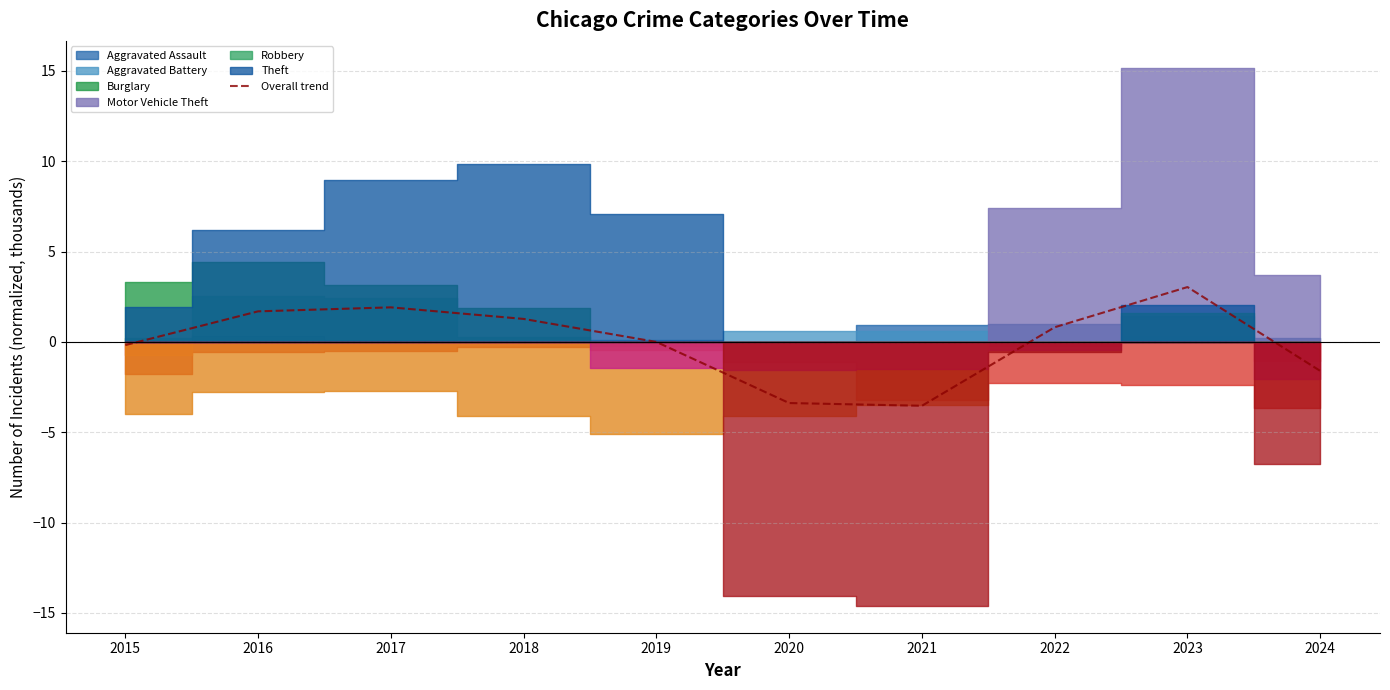

Reading left to right, list all the values displayed in this chart.

-0.2	1.7	1.9	1.3	-0.0	-3.4	-3.5	0.8	3.0	-1.6